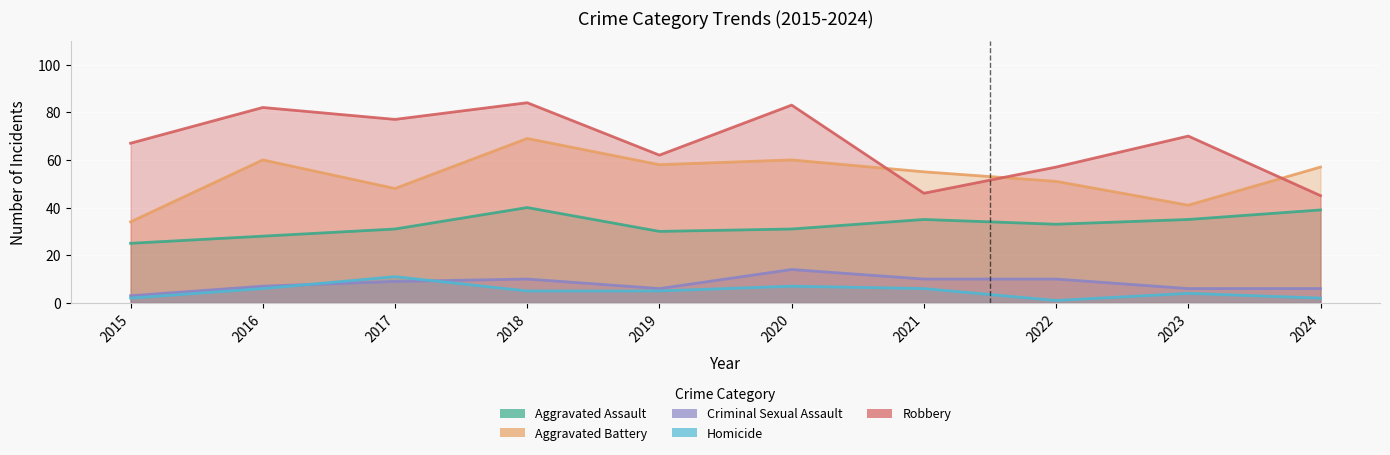

At which label does Aggravated Battery first exceed 57?

2016